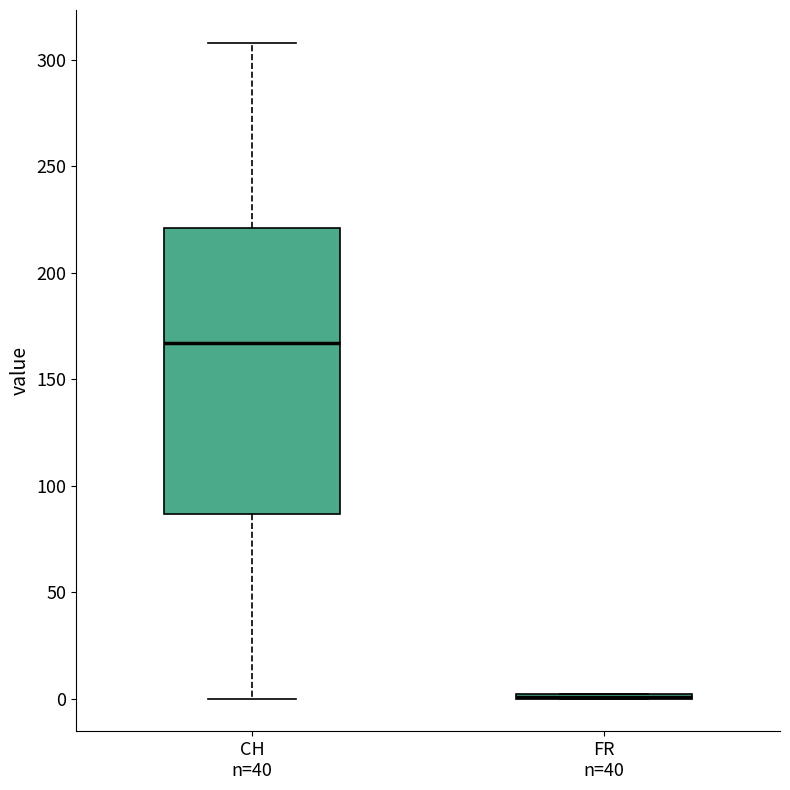

Which box is the tallest, from its lower edge to its upper edge?

CH n=40